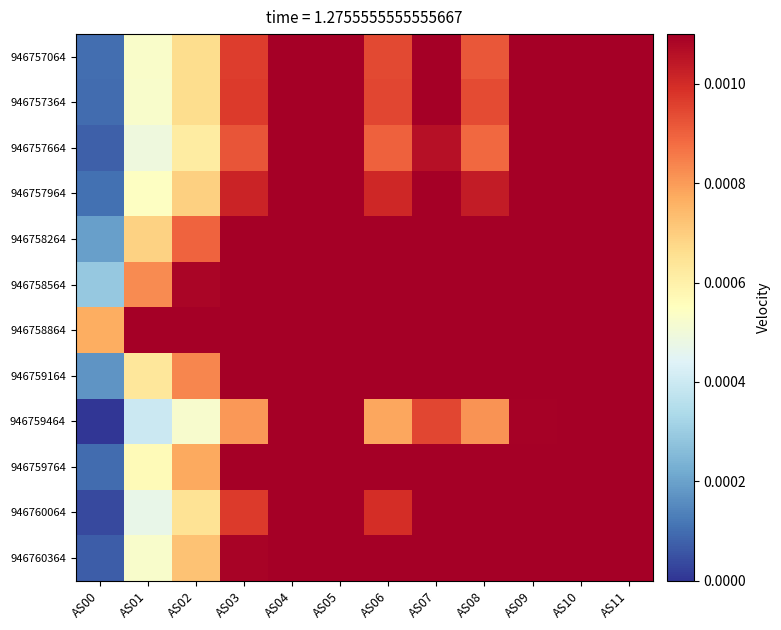

Rank the series at AS03 from lowest to highest value.

946759464, 946757664, 946757064, 946757364, 946760064, 946757964, 946760364, 946758264, 946758564, 946758864, 946759164, 946759764